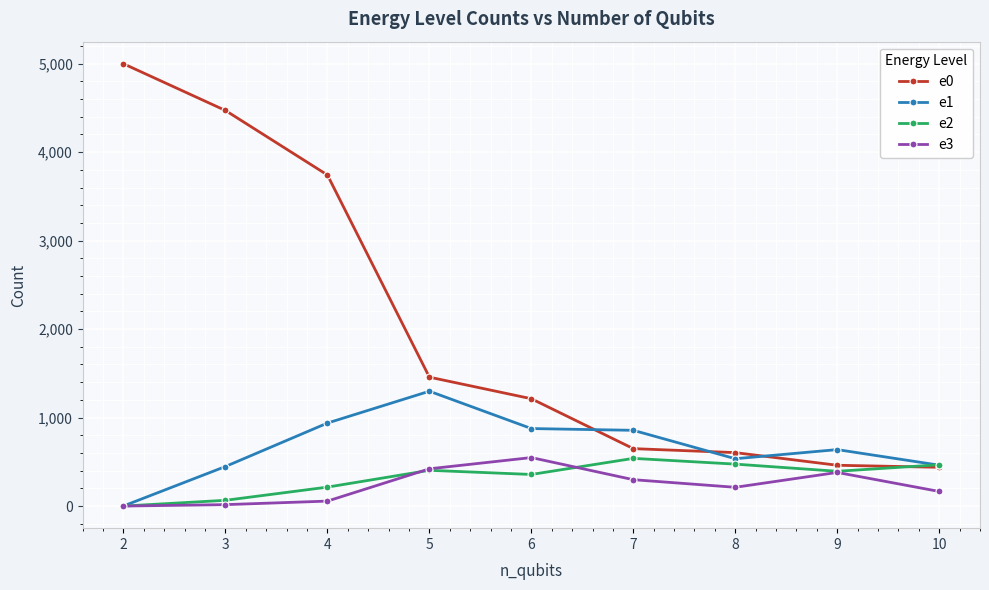

What is the difference between the second highest and minimum values in the e1 series?

937